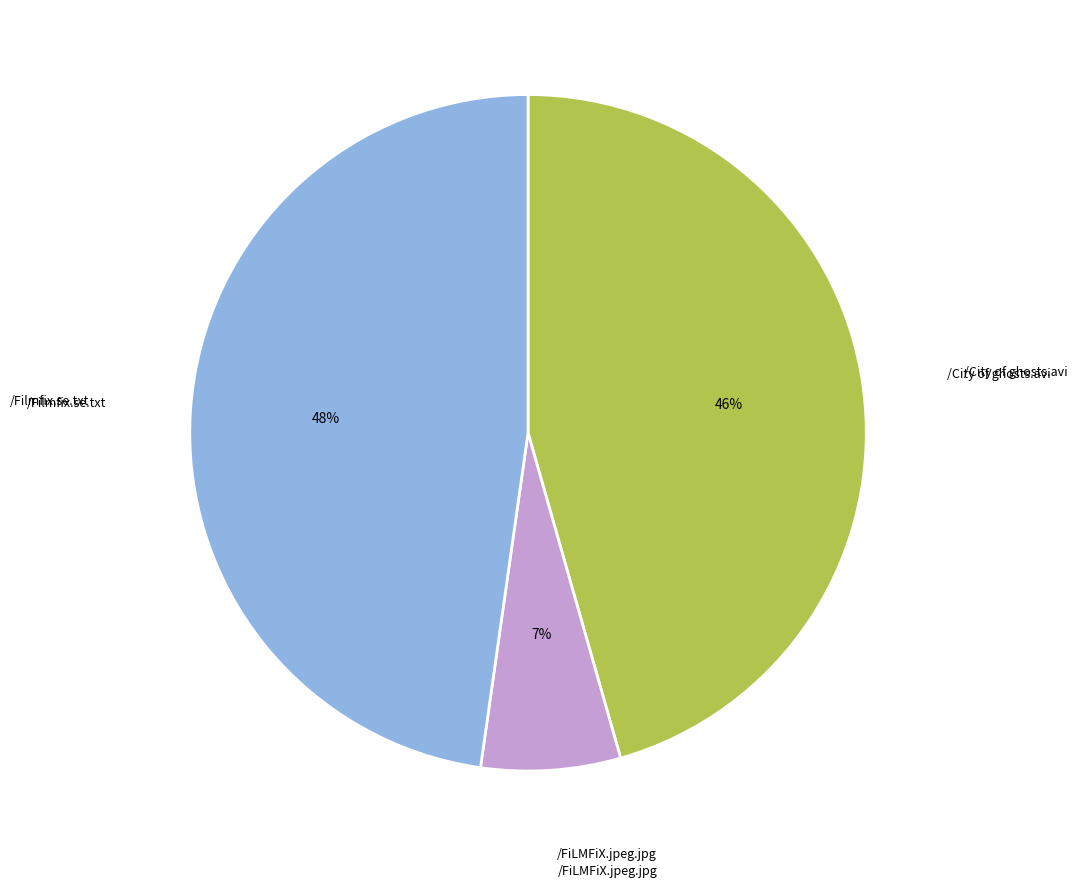

Is there any slice that represents more than half of the pie?

No